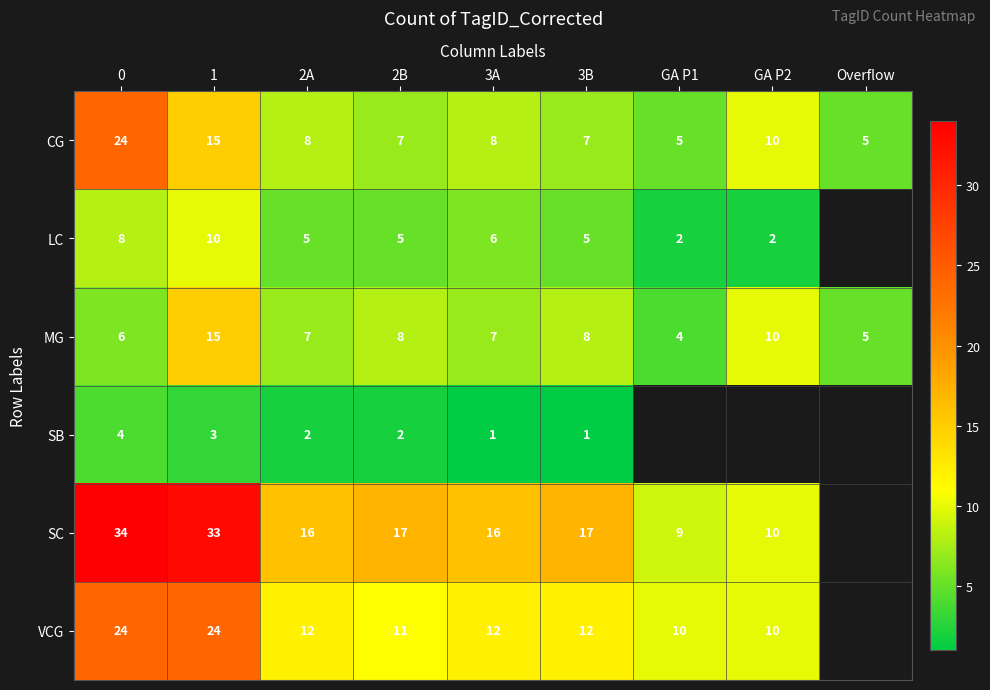

True or false: LC has a value of 10 at 3A.

False